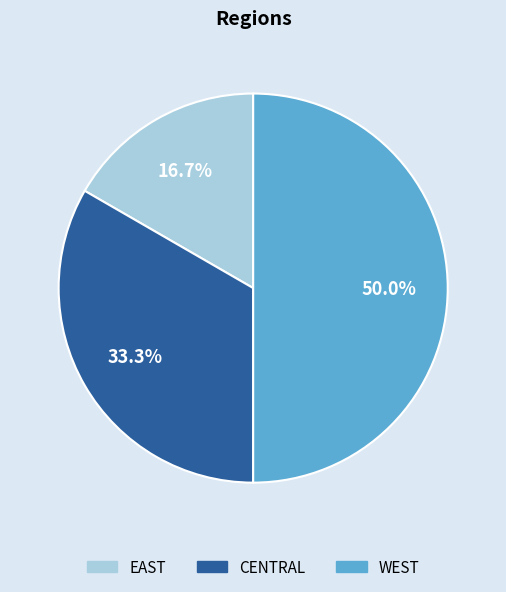

What is the ratio of the value at WEST to the value at EAST?

3.0